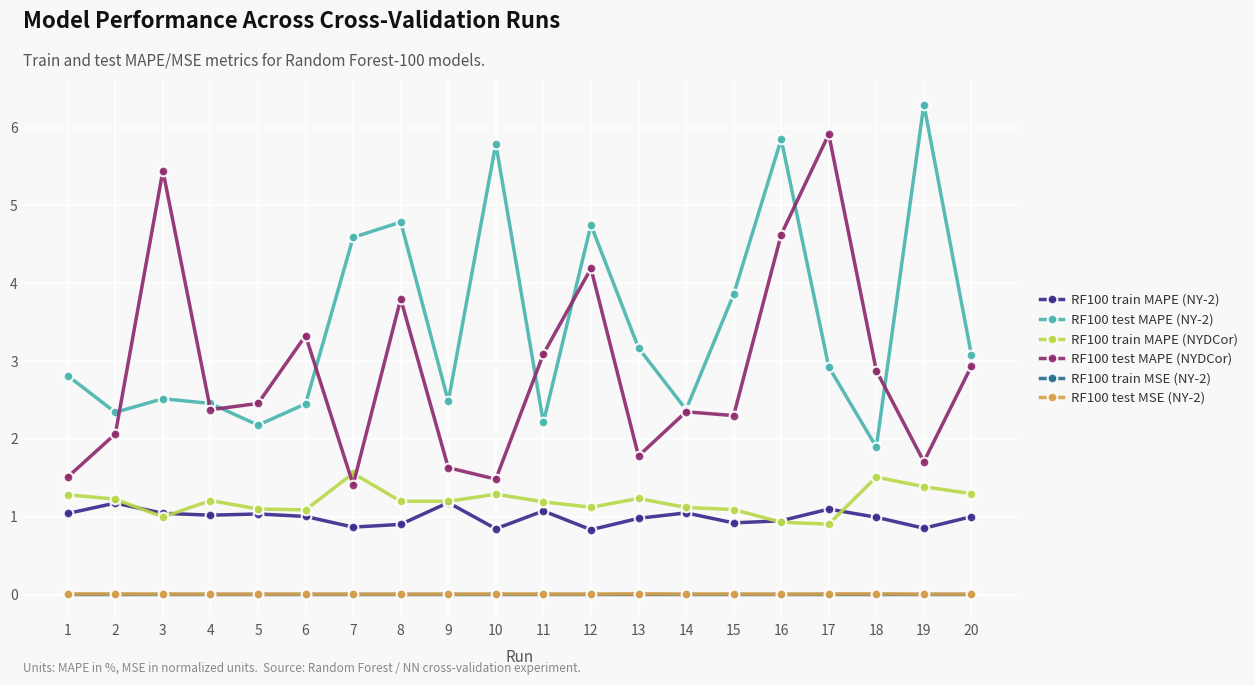

Does the chart have visible grid lines?

Yes